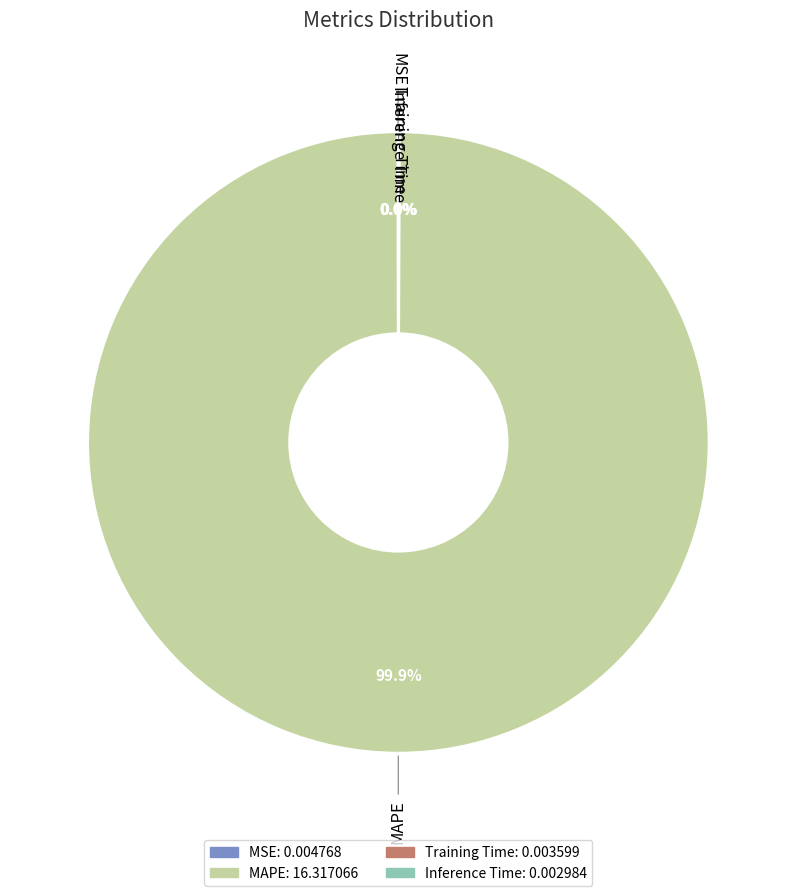

Which category has the biggest portion of the pie?

MAPE